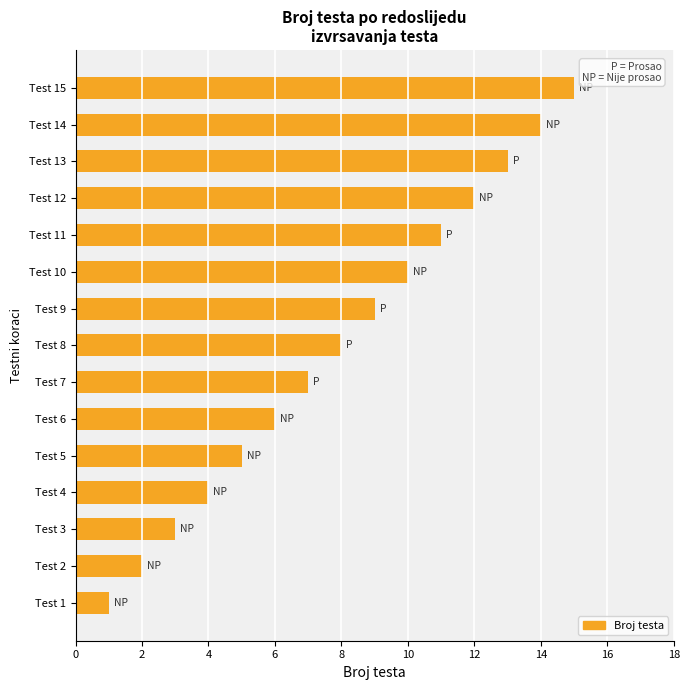

The value at Test 6 is 3. True or false?

False